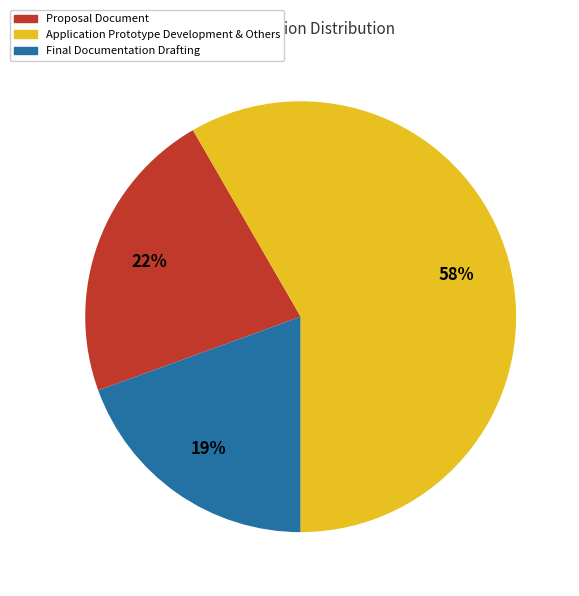

To the nearest percent, what is the difference between the largest and smallest slice percentages?

39%